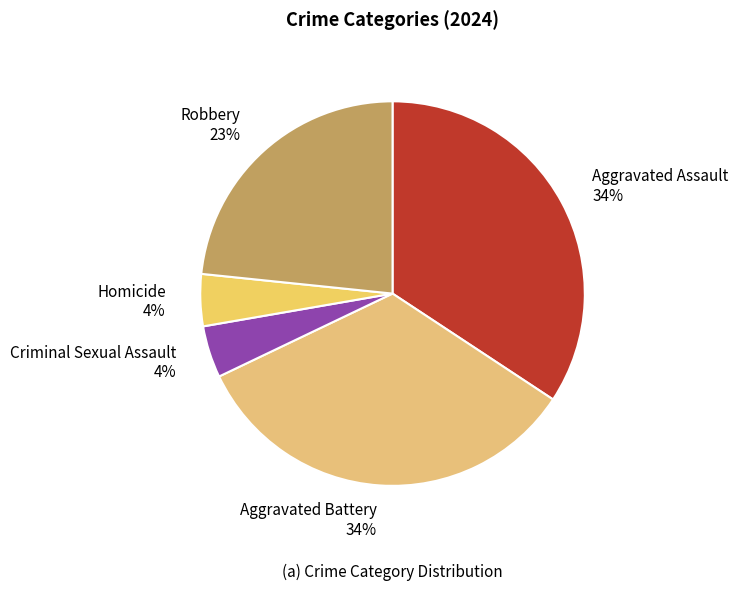

Count the number of slices in the pie.

5